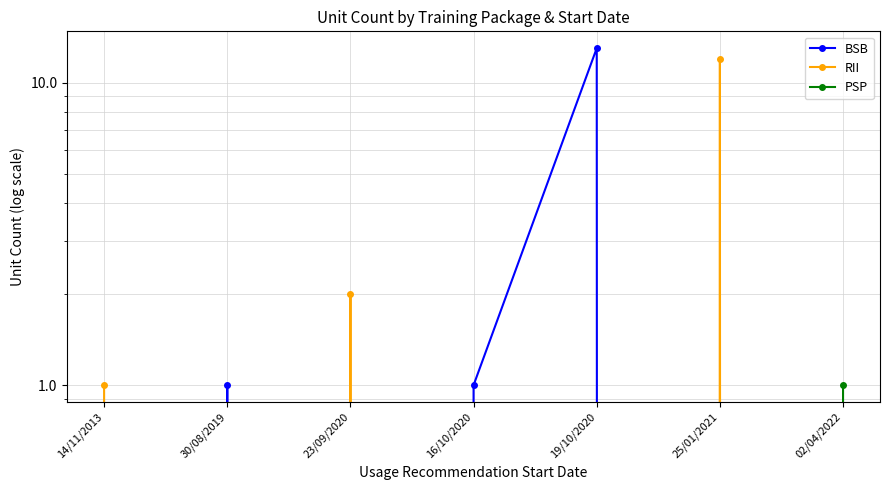

The value of BSB at 16/10/2020 is 1. True or false?

False